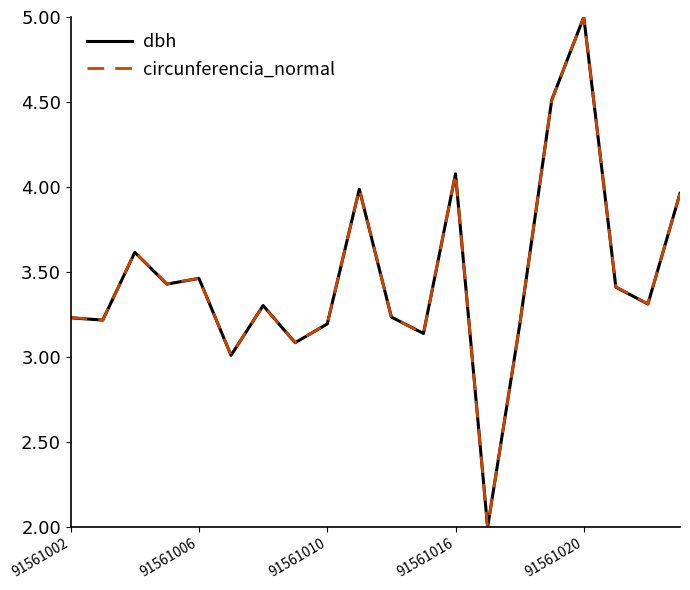

What is the greatest value displayed?

5.0